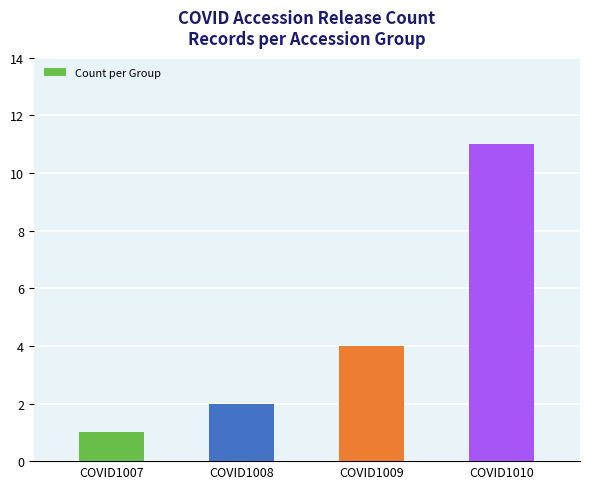

Rank the categories by value from highest to lowest.

COVID1010, COVID1009, COVID1008, COVID1007